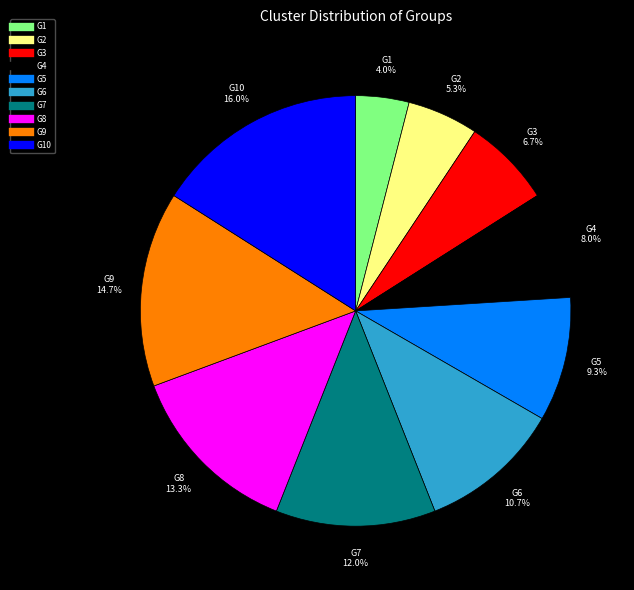

Is there any slice that represents more than half of the pie?

No